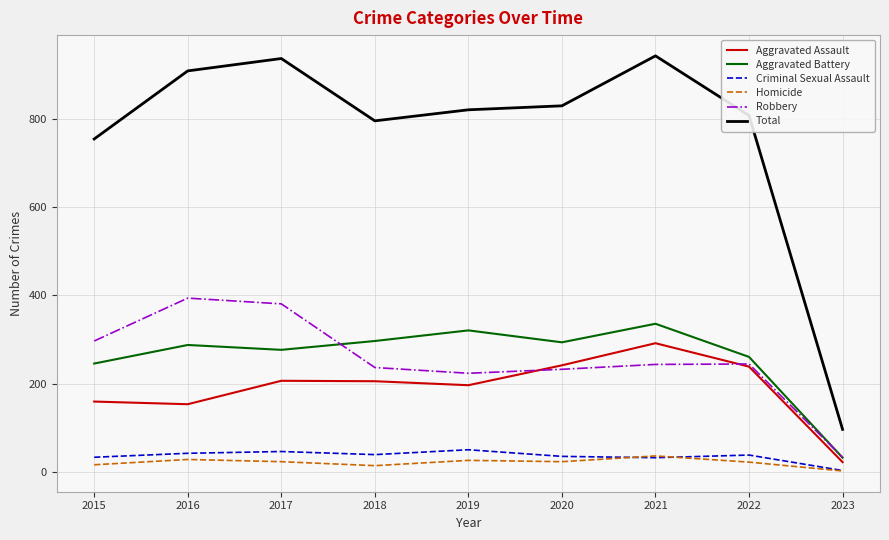

Is it true that Aggravated Assault equals 197 at 2019?

True